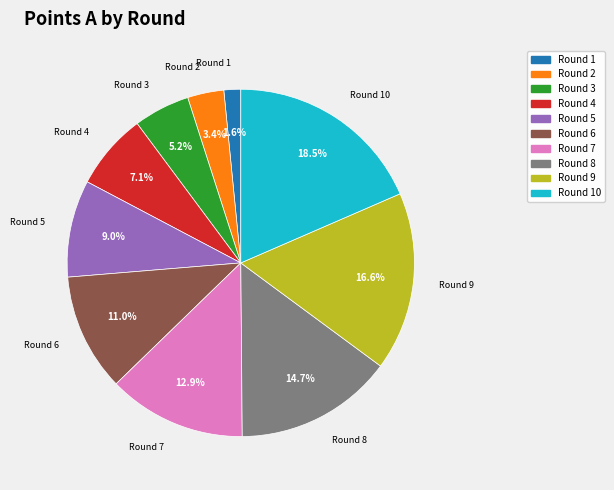

To the nearest percent, what is the difference between the Round 5 and Round 1 slice percentages?

7%